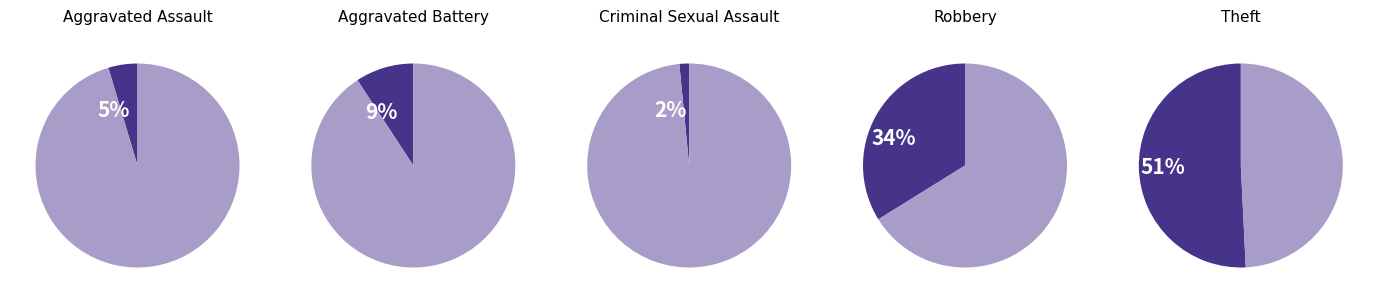

Is it true that Theft is 62% of the pie?

False